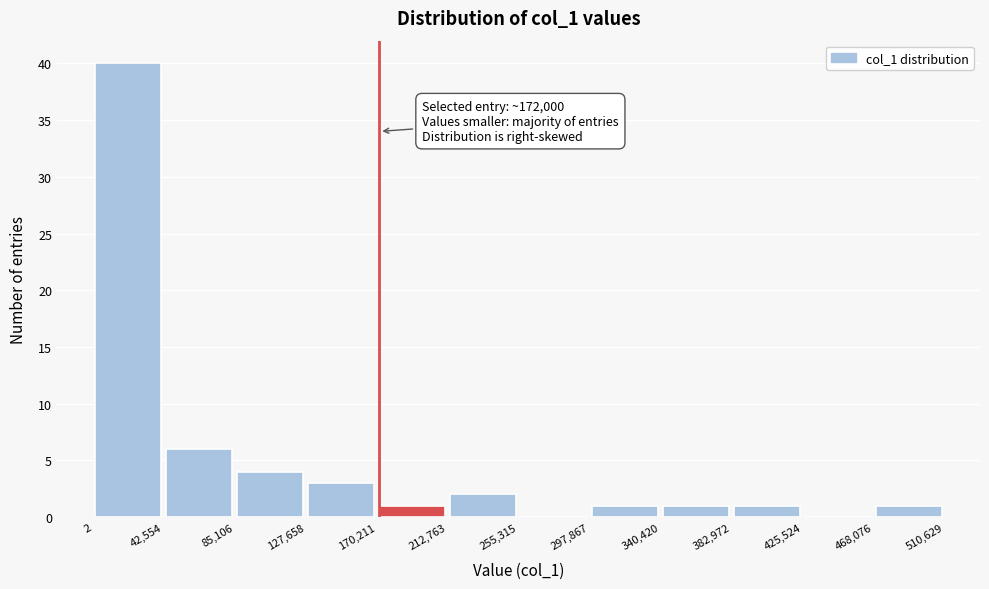

Over which range of the x-axis is the bar tallest?

2 to 42,554